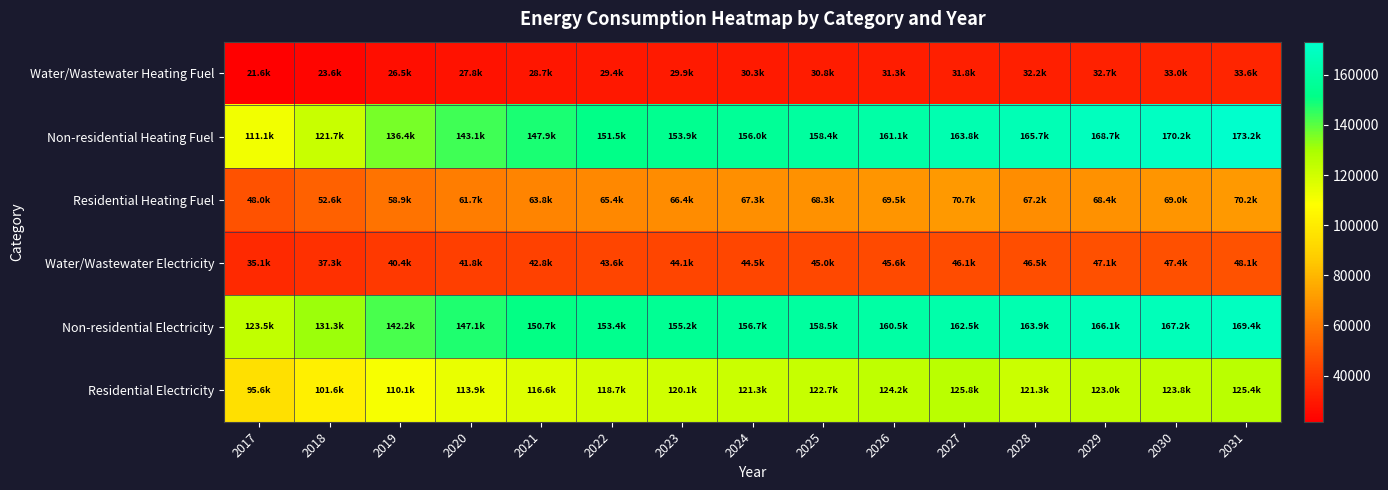

Rank the series by their maximum value, from lowest to highest.

Water/Wastewater Heating Fuel, Water/Wastewater Electricity, Residential Heating Fuel, Residential Electricity, Non-residential Electricity, Non-residential Heating Fuel